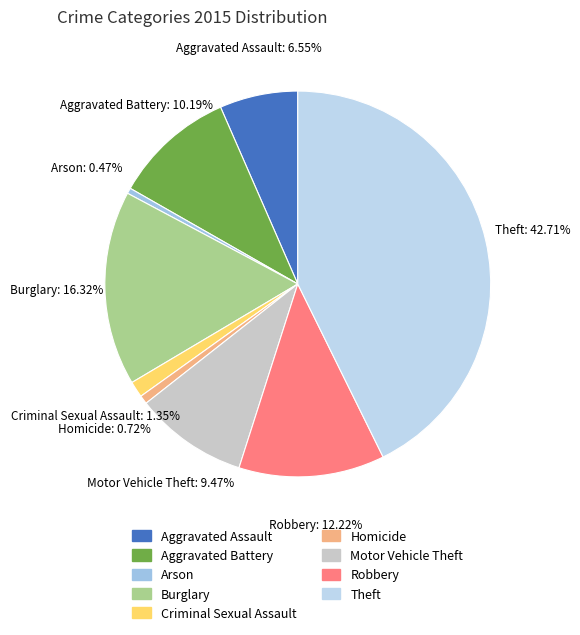

Is there a majority slice in this chart?

No